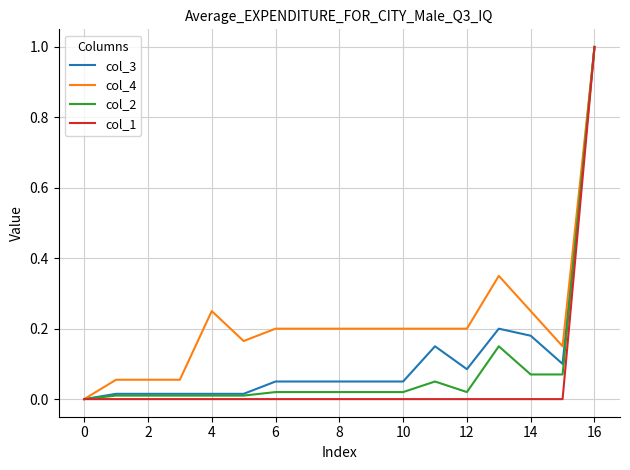

What is the highest value of the col_2 series?

1.0